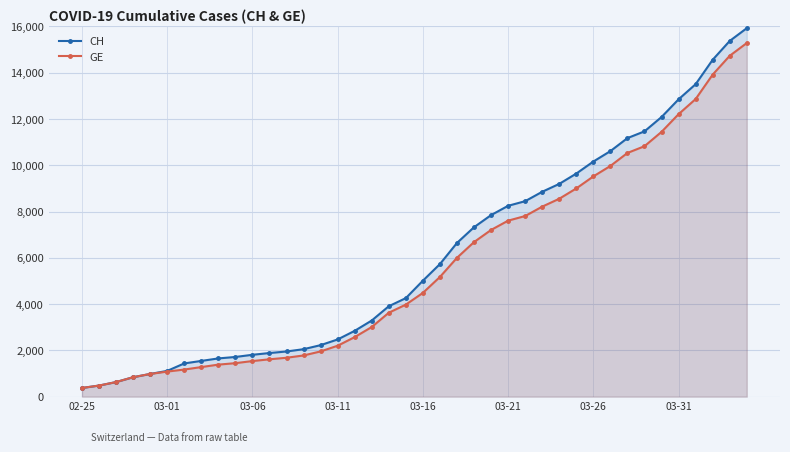

How many categories are shown in the chart?

40